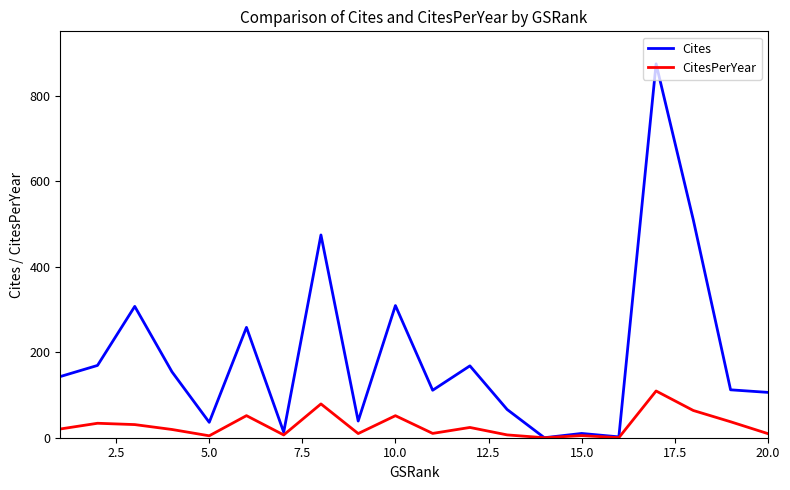

Rank the series by their maximum value, from lowest to highest.

CitesPerYear, Cites